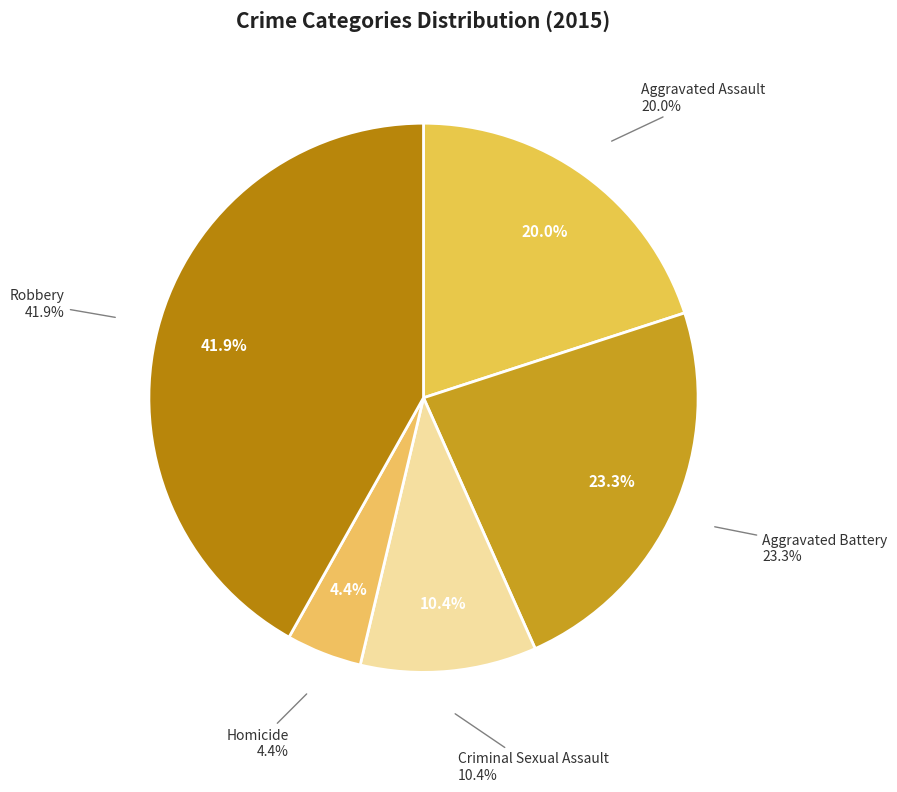

True or false: Robbery accounts for 47% of the total.

False